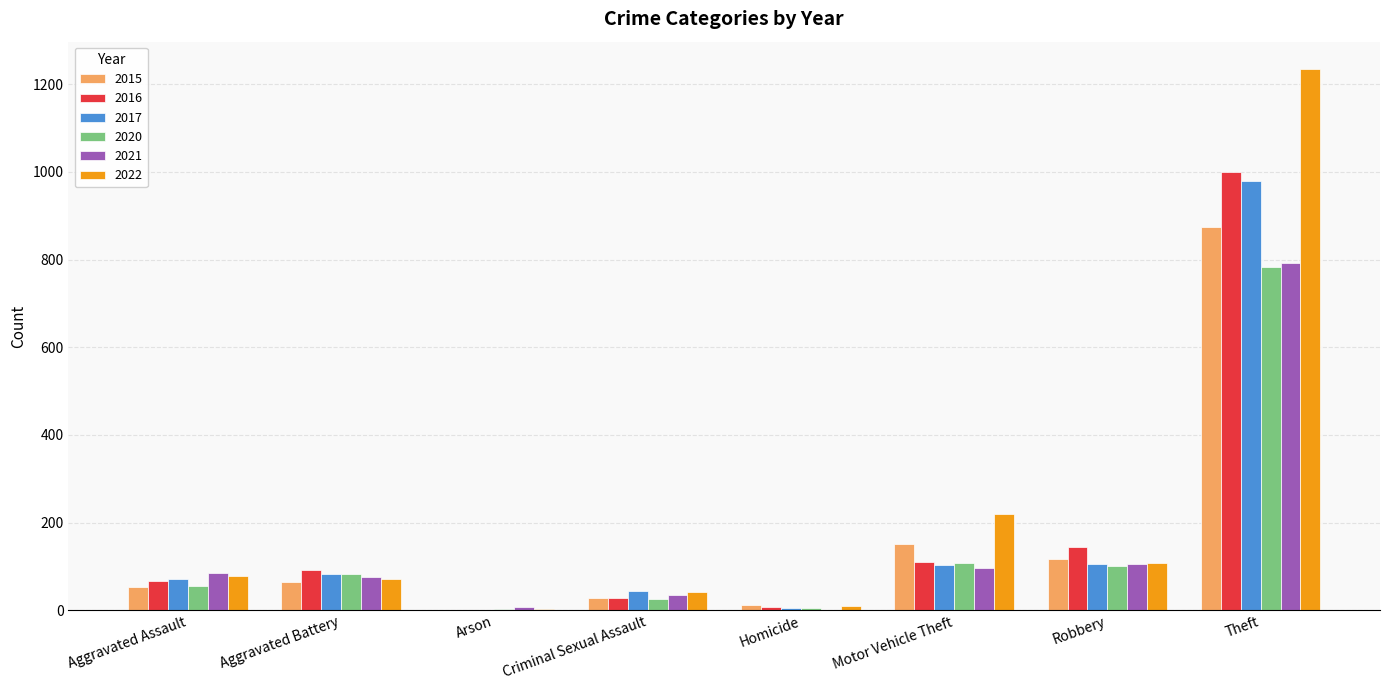

What is the sum of all 2020 values?

1167